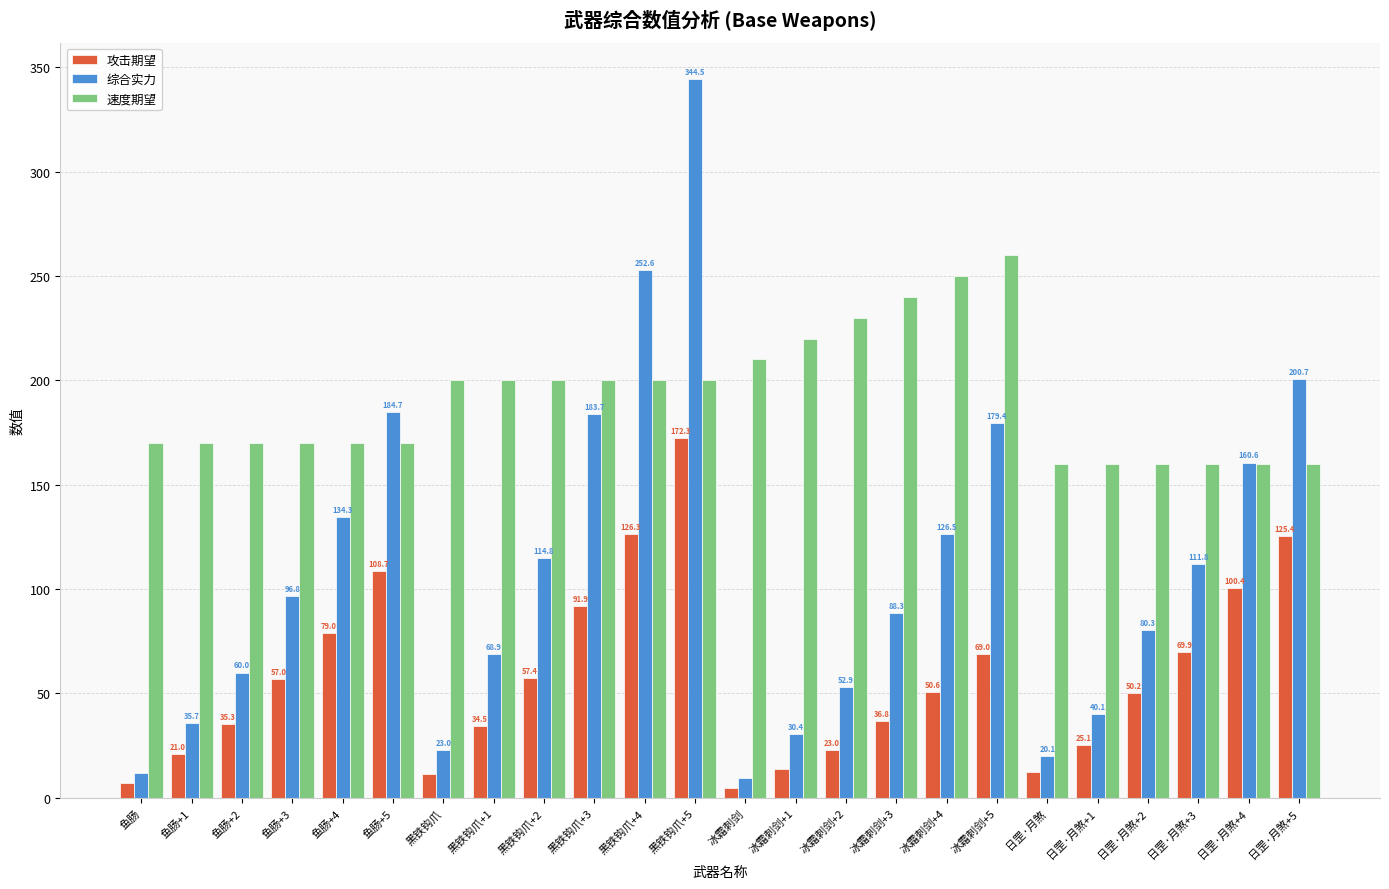

Between 日罡·月煞 and 日罡·月煞+5, which series saw the biggest shift?

综合实力